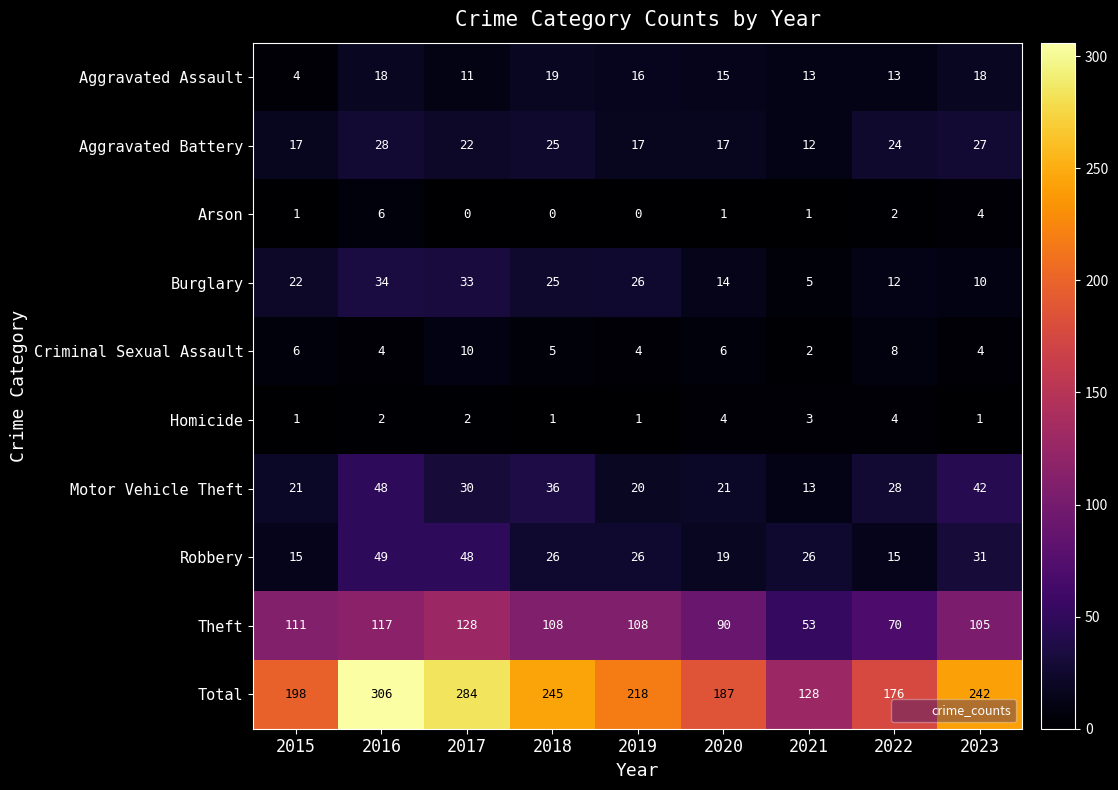

Which series has the largest total across all categories?

Total